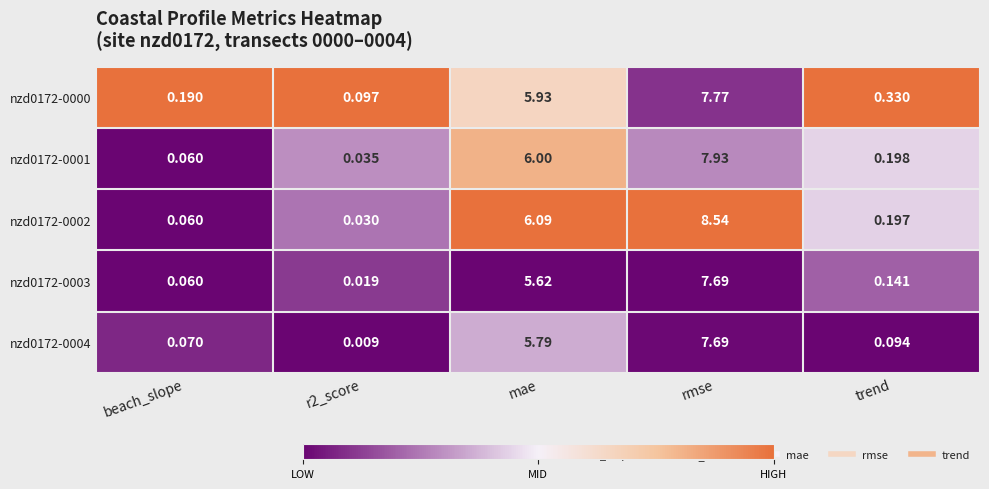

Which series has the largest total across all categories?

nzd0172-0002